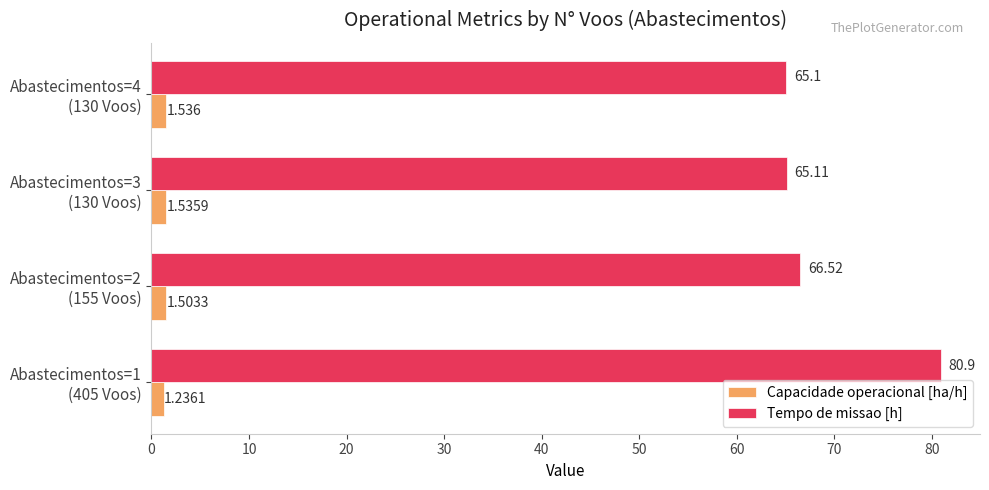

Which series has the largest range (max minus min)?

Tempo de missao [h]